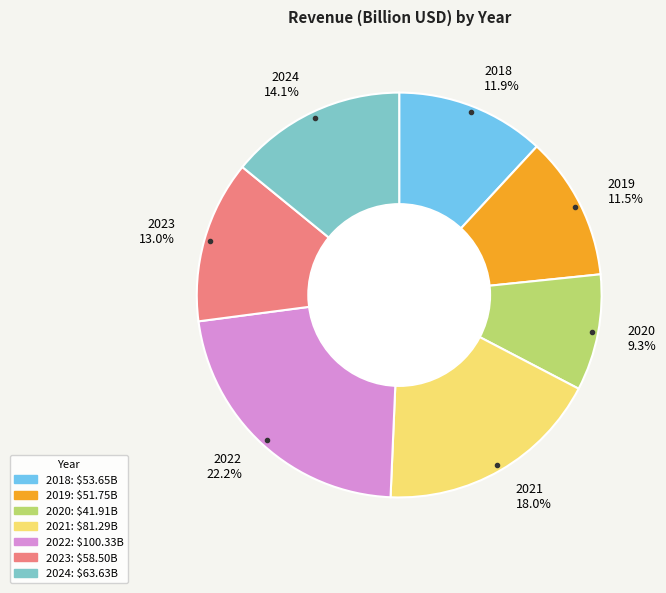

What is the total percentage of 2019 and 2018?

23.4%